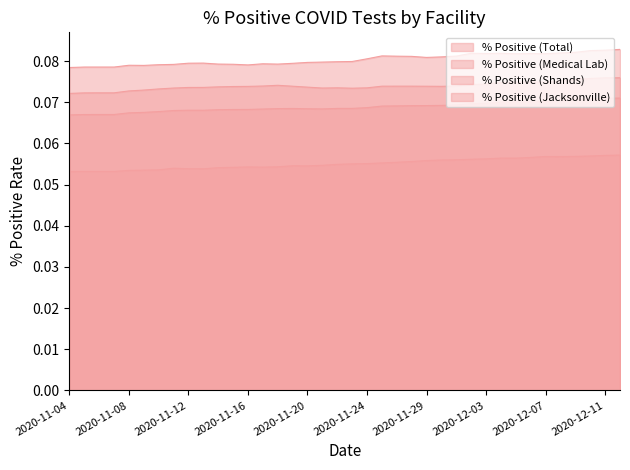

Which category has the lowest value across all series?

2020-11-04